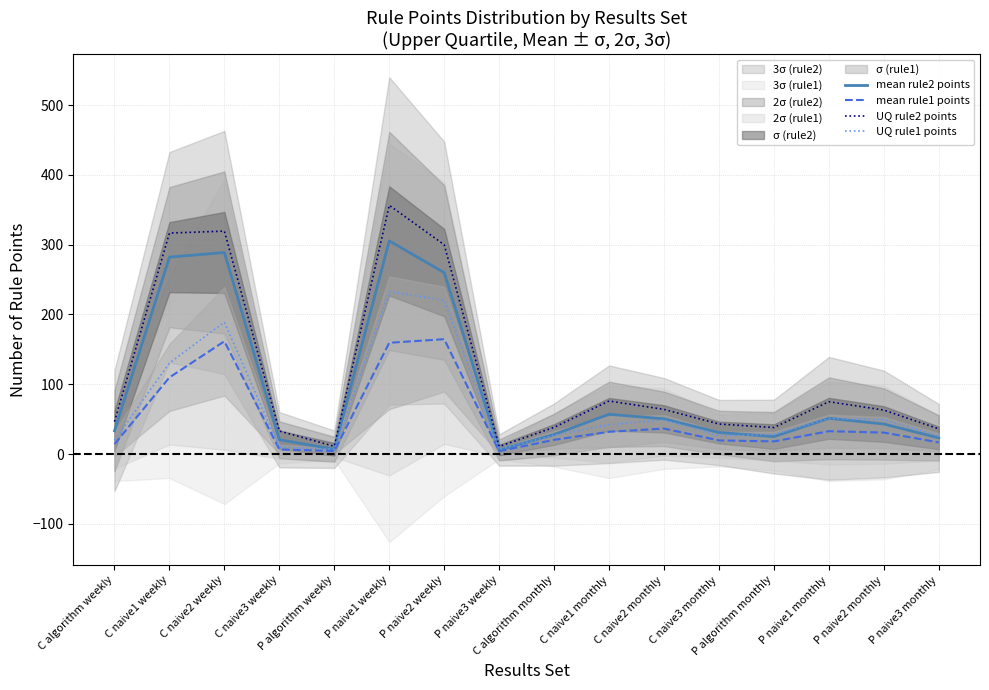

What position from the left is C algorithm weekly?

1